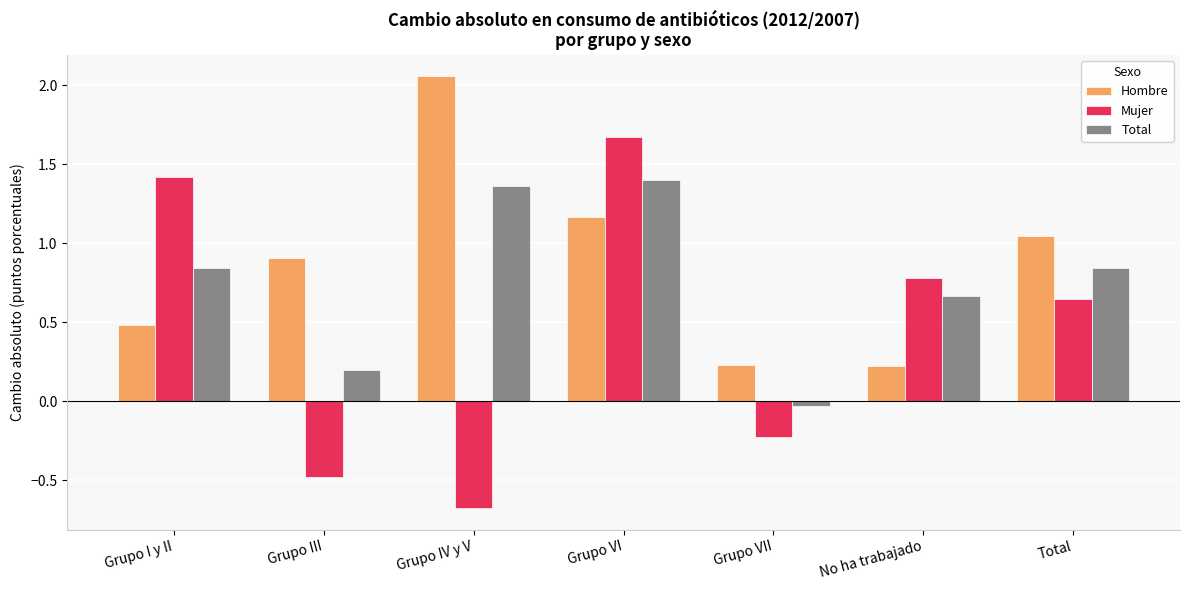

What is the difference between the second highest and second lowest values in the Hombre series?

0.9